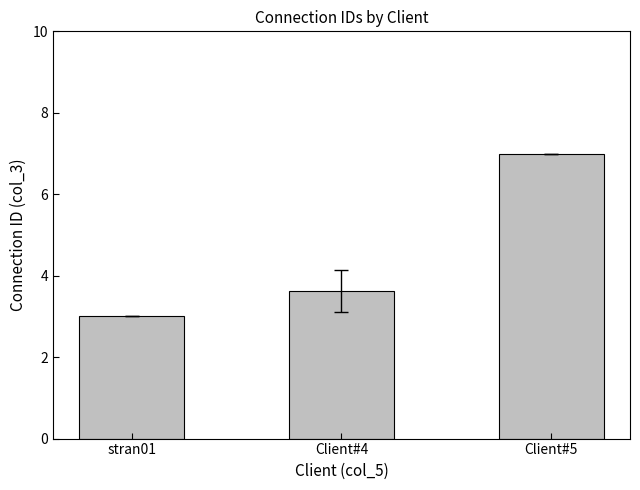

What position from the left is Client#5?

3